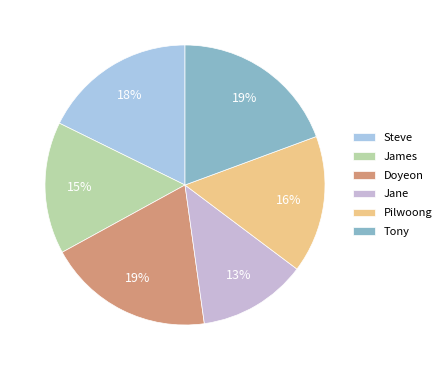

To the nearest percent, what portion does Jane represent?

13%